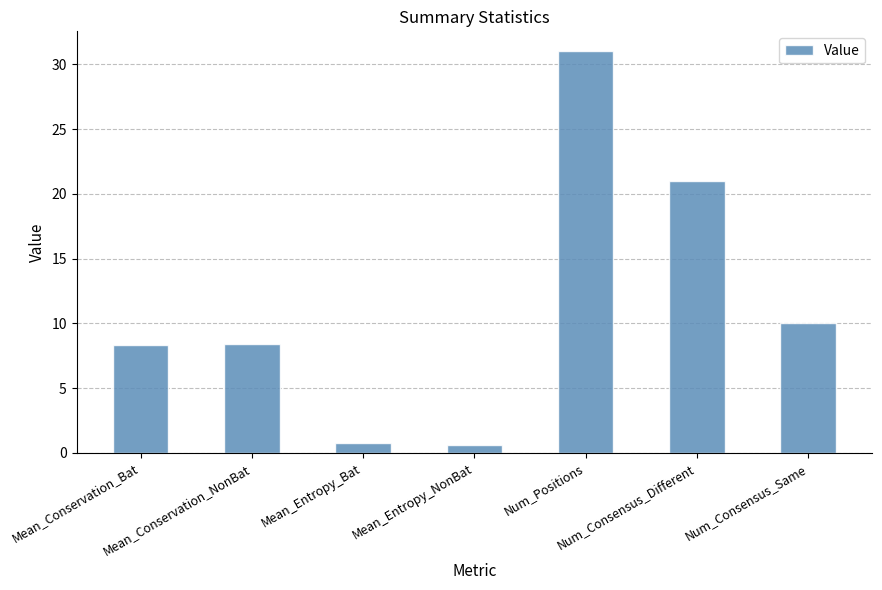

What is the value of the 3rd bar from the left?

0.7